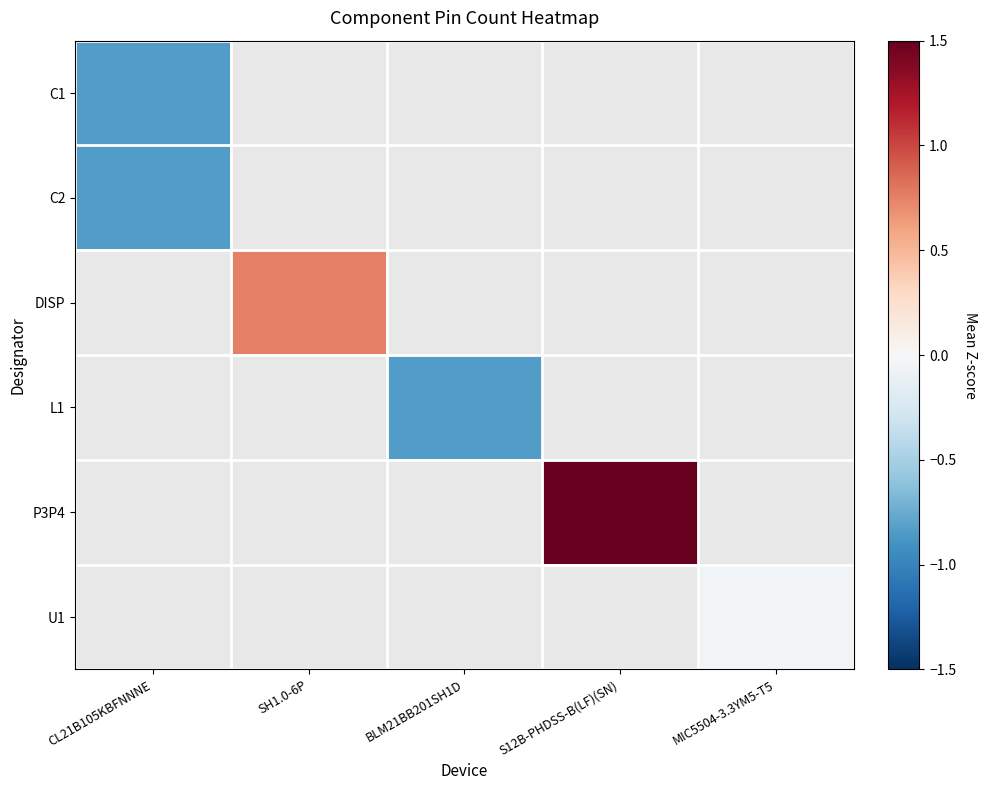

At which label is C1 closest to 0?

CL21B105KBFNNNE